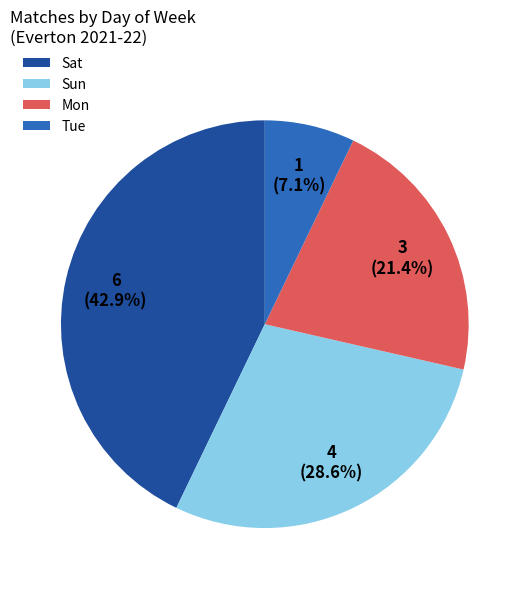

To the nearest percent, what percentage of the pie is Sun?

29%